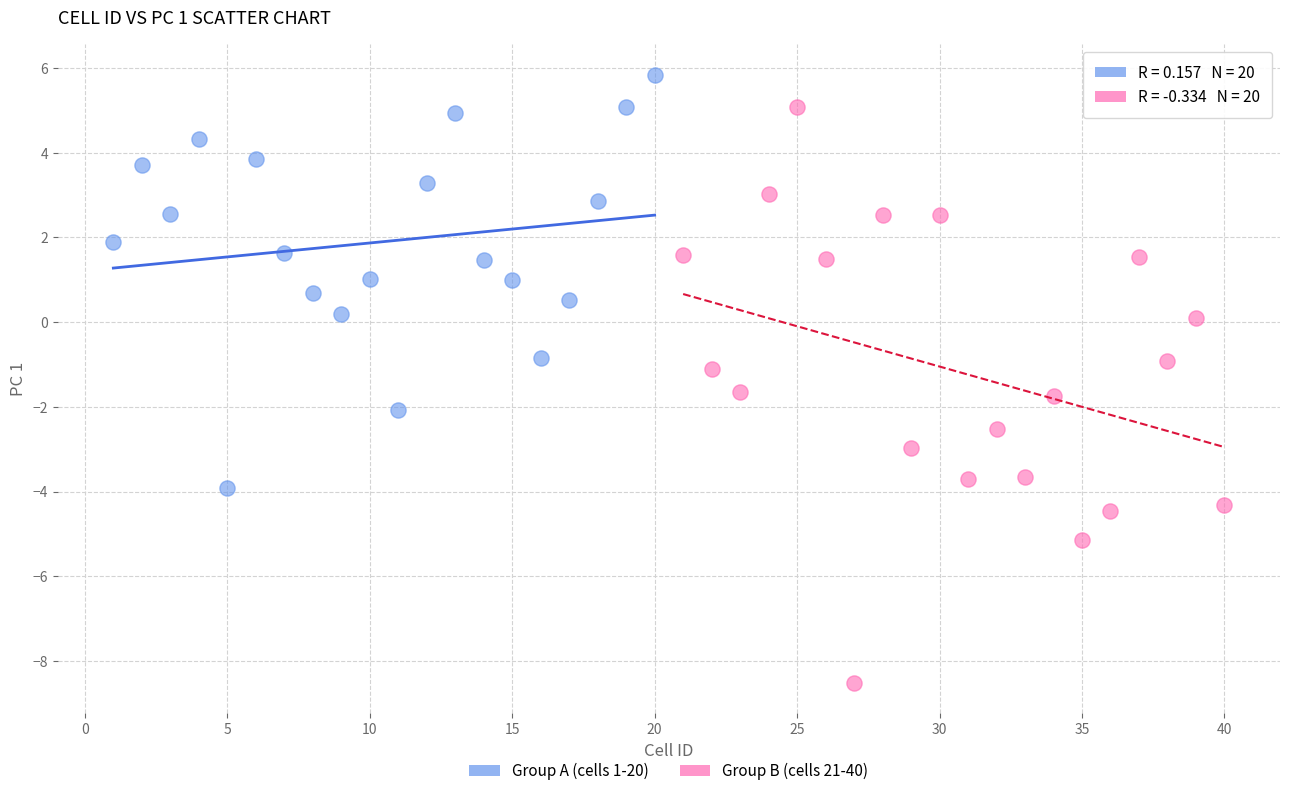

Which series contains the highest Y value?

Group A (cells 1-20)